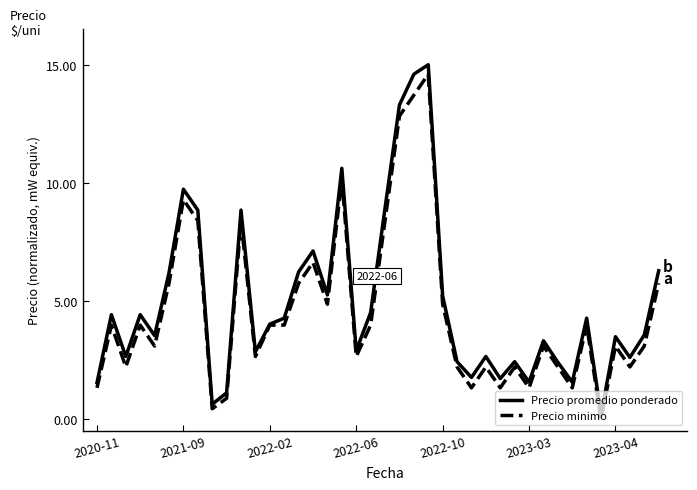

Is this an area chart (filled region under the line)?

No